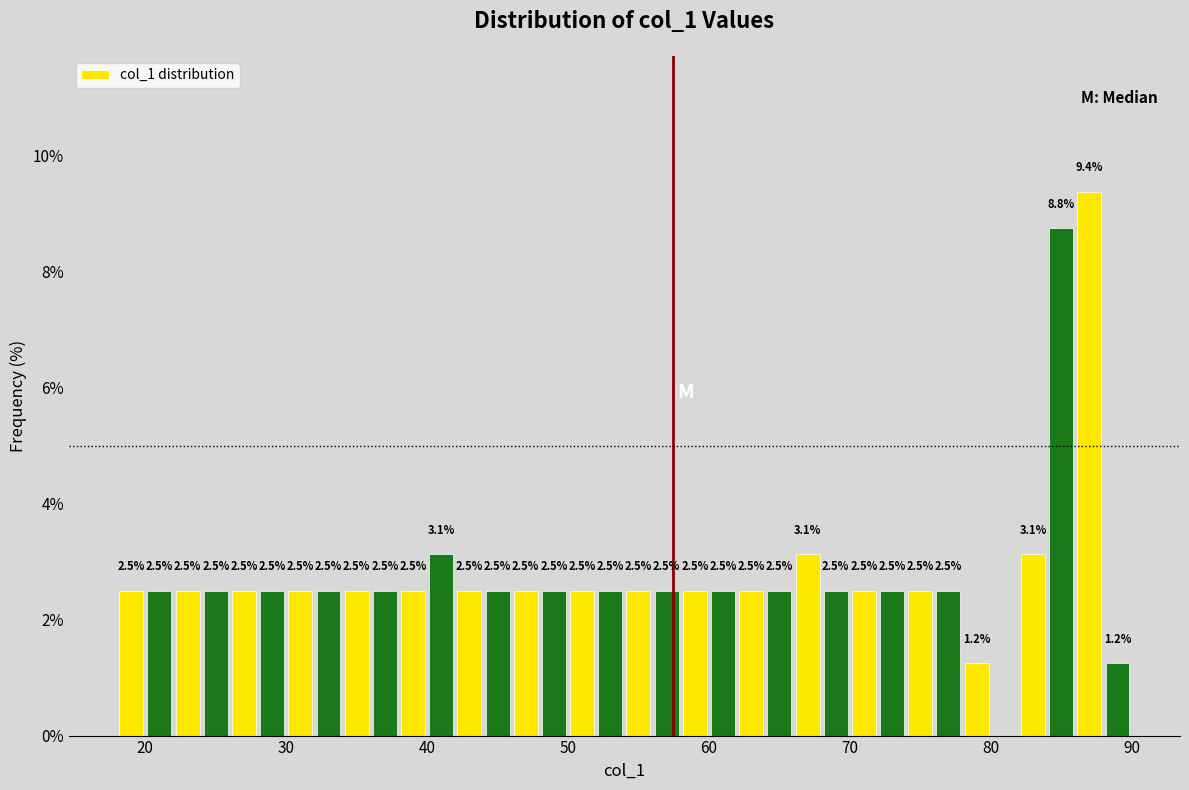

Around what value on the x-axis is the tallest bar? Give the approximate position of its centre, as read against the axis.

87